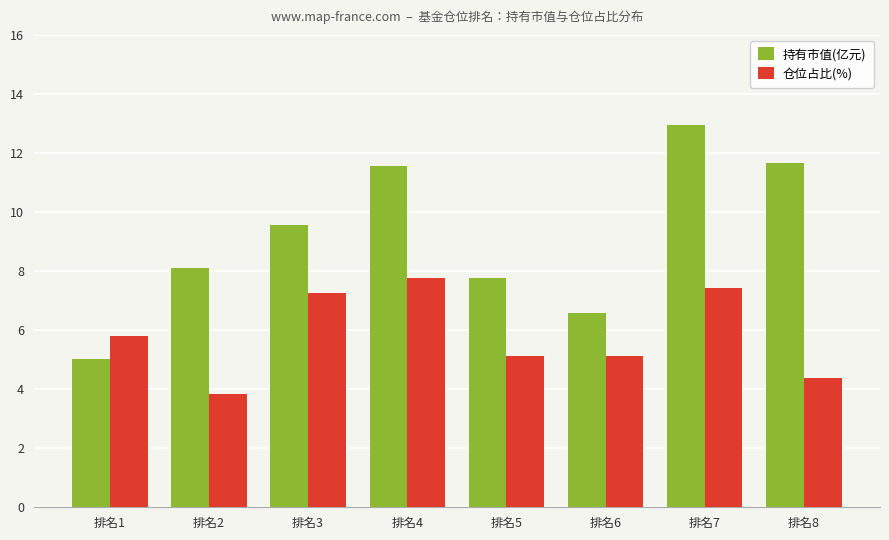

At 排名2, list the series in order from smallest to largest.

仓位占比(%), 持有市值(亿元)